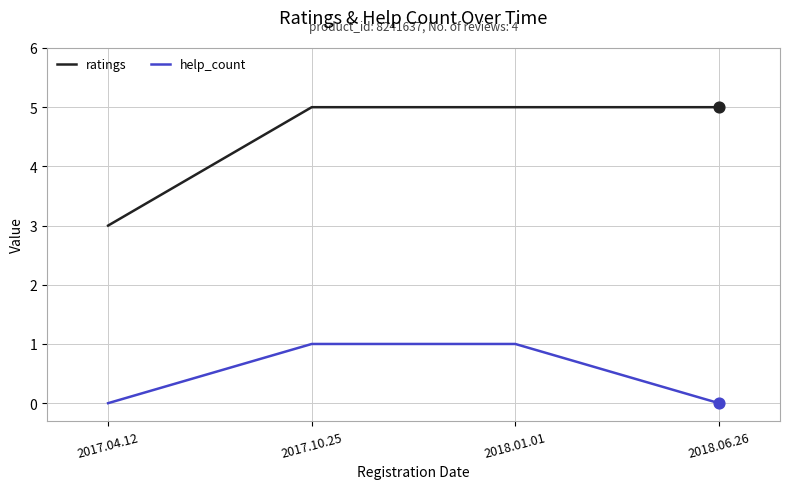

Which series has the largest total across all categories?

ratings